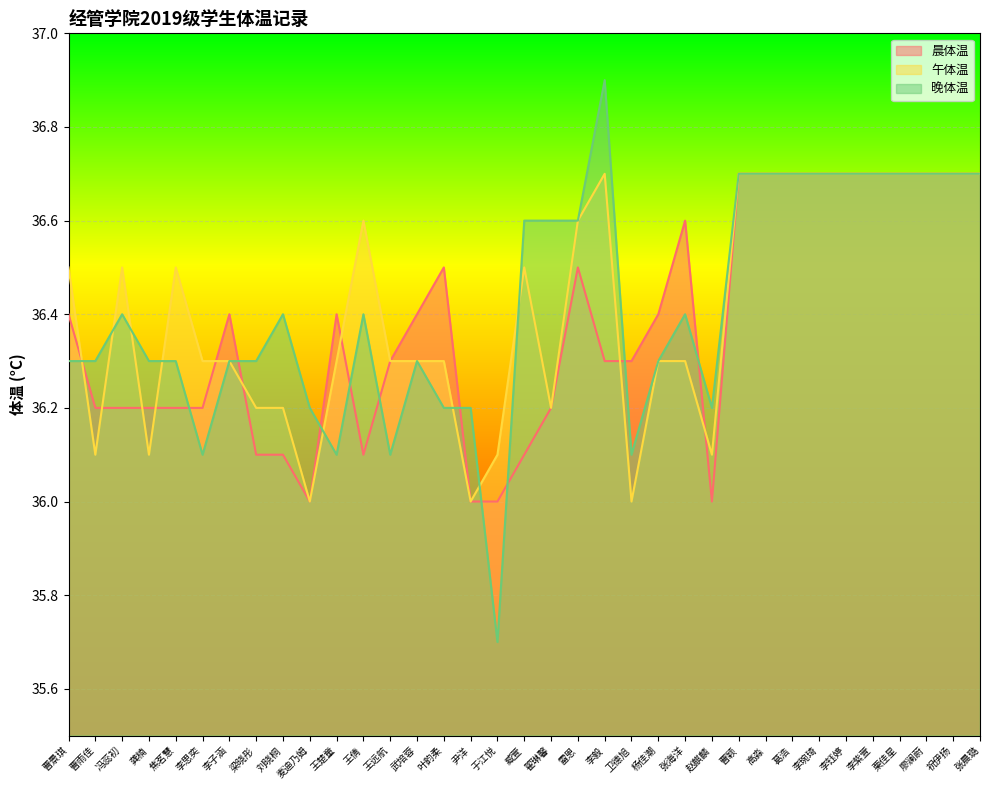

What is the value of the 午体温 point at the 31st from the left?

36.7